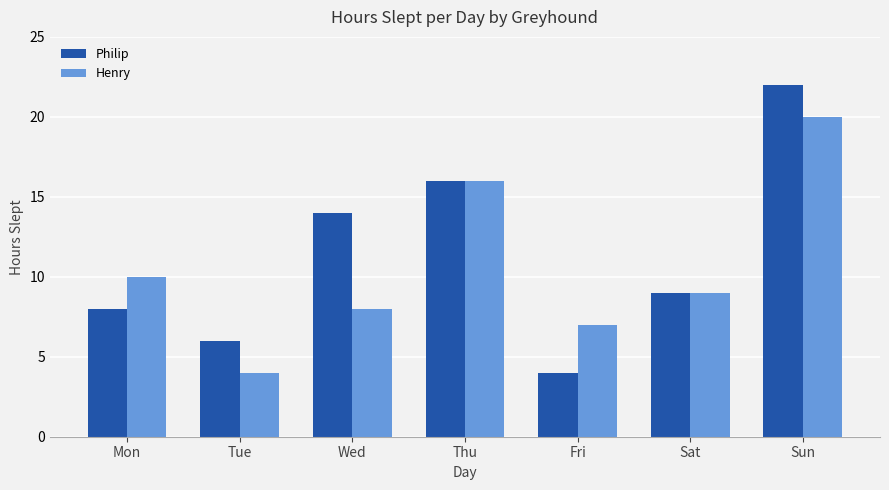

The Henry series shows 14 at Mon. True or false?

False